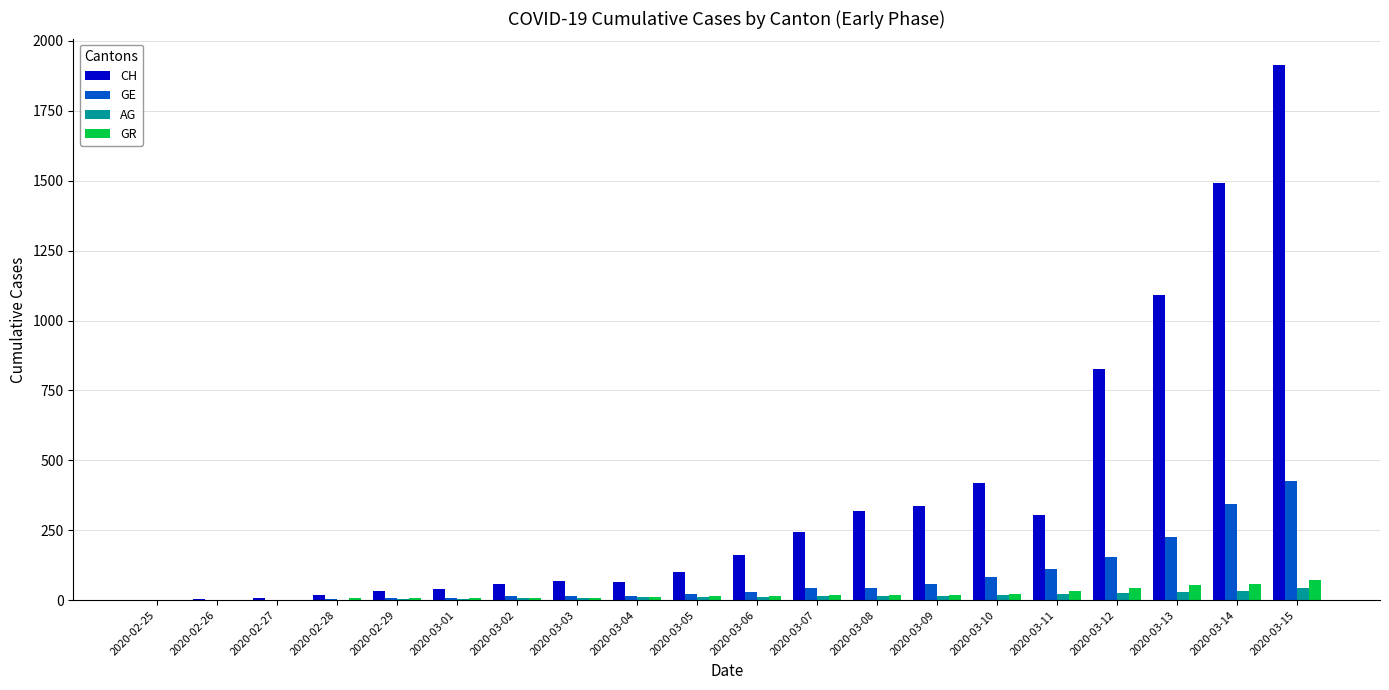

Which category has the highest value across all series?

2020-03-15